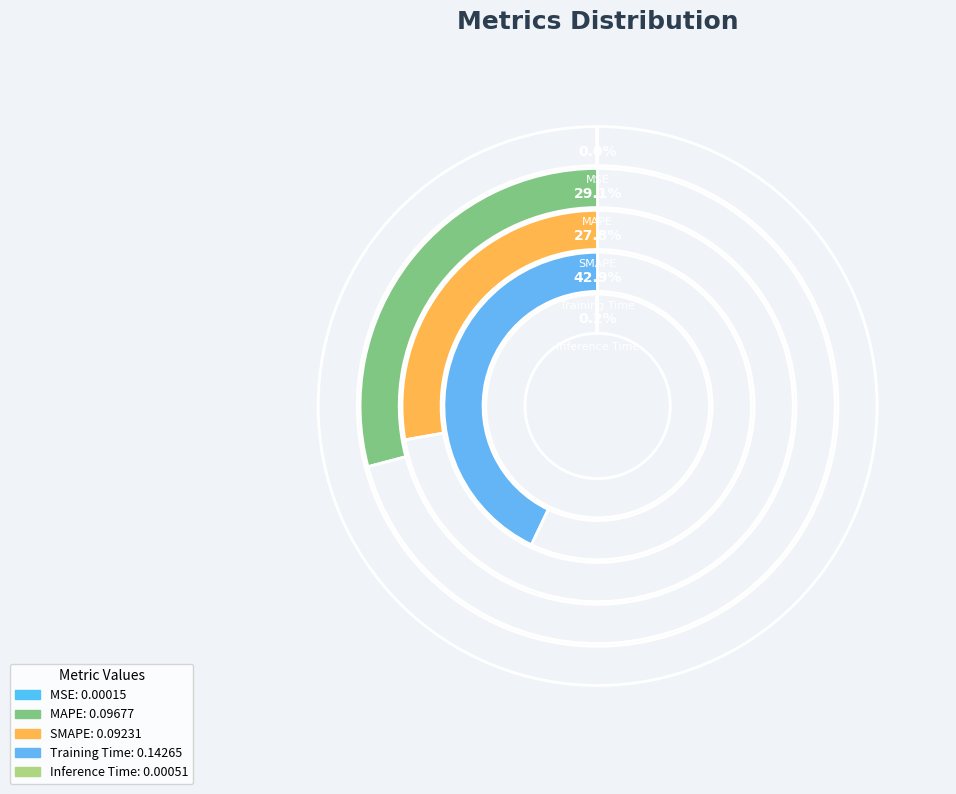

What is the change in value from MSE to MAPE?

+0.1